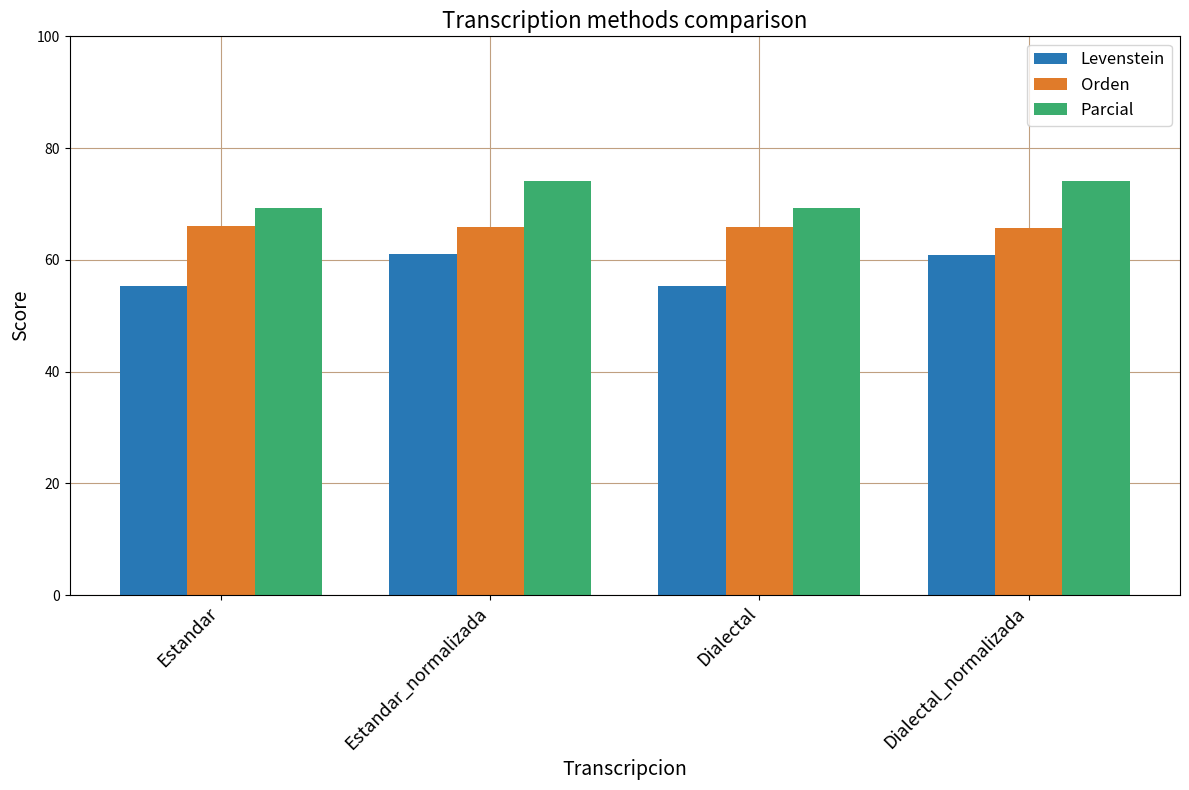

At Dialectal, list the series in order from smallest to largest.

Levenstein, Orden, Parcial